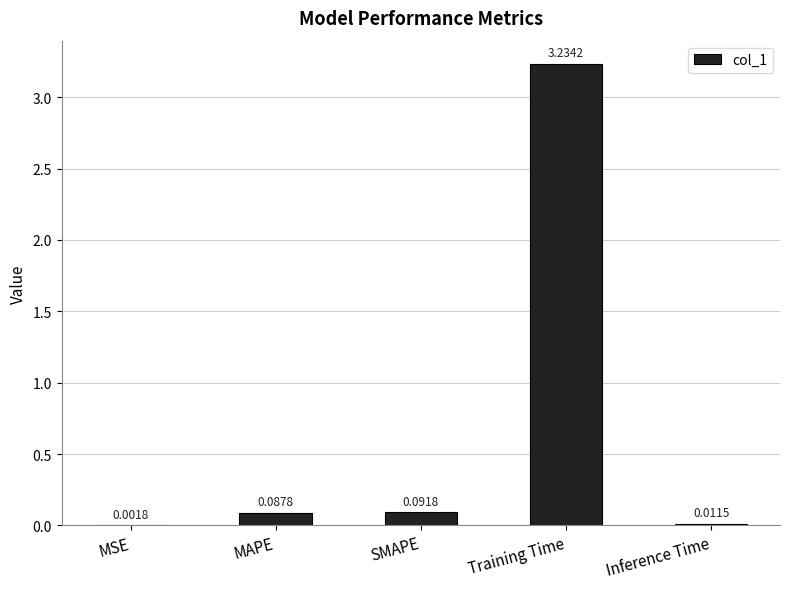

What is the average value?

0.7